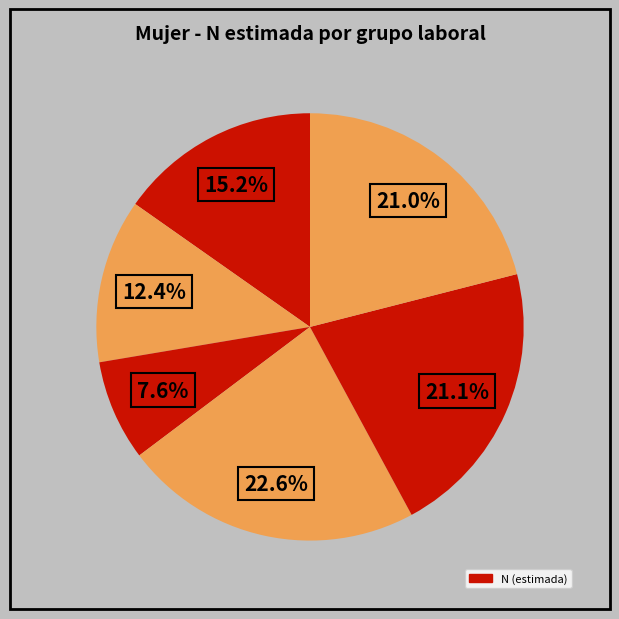

Is there a majority slice in this chart?

No